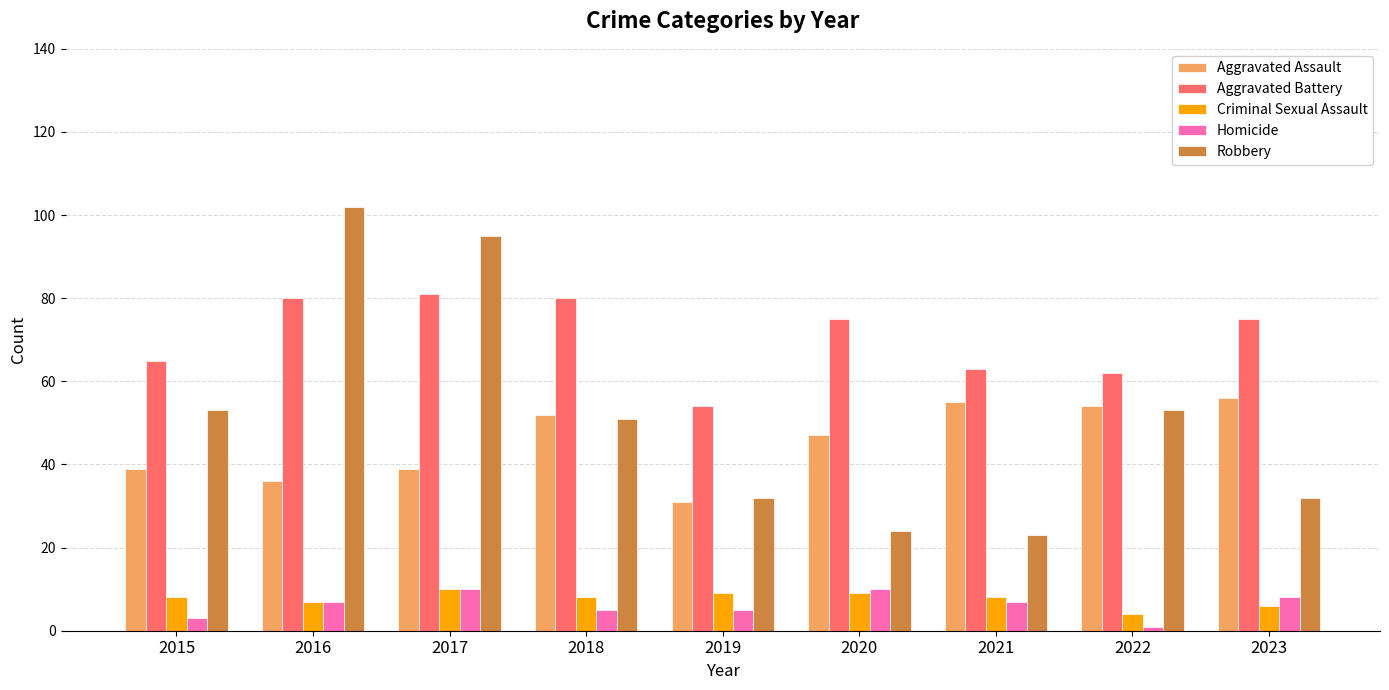

The Aggravated Assault series shows 31 at 2019. True or false?

True